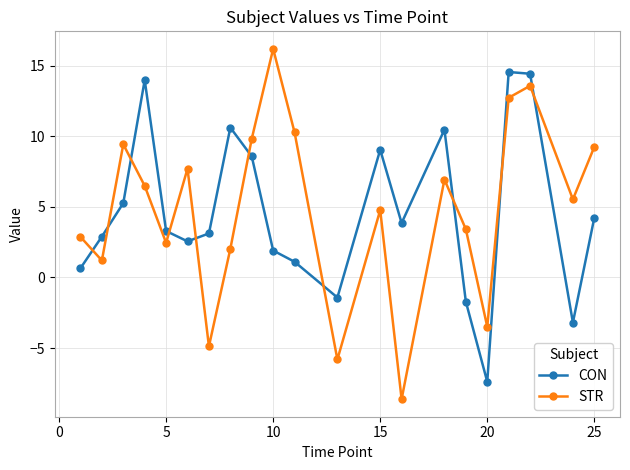

What is the highest value of the STR series?

16.2